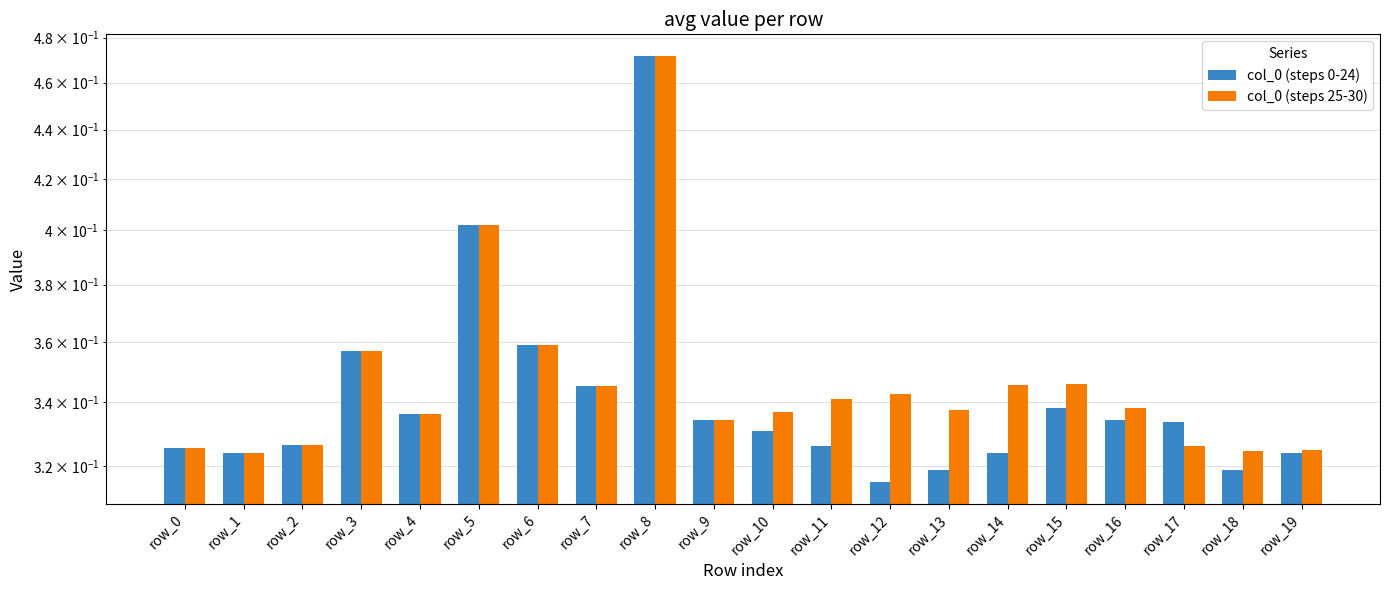

Does the chart contain any negative values?

No